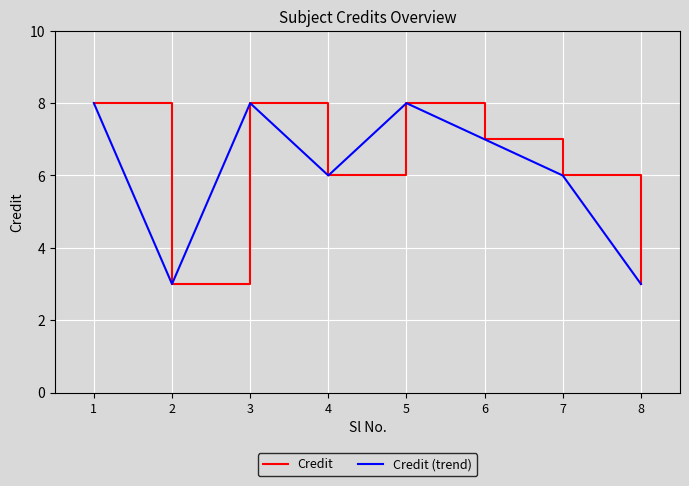

Is this an area chart (filled region under the line)?

No